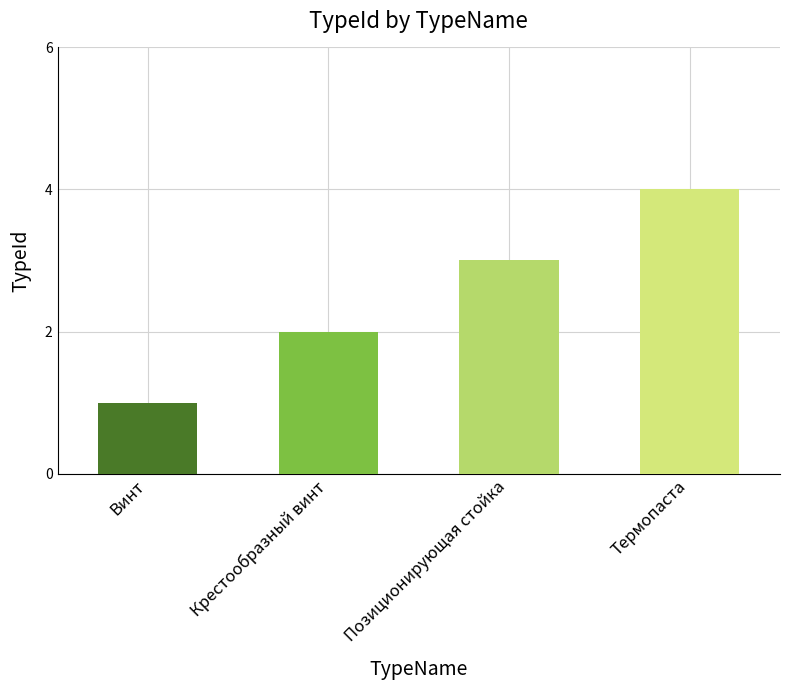

List the labels in order of value, smallest first.

Винт, Крестообразный винт, Позиционирующая стойка, Термопаста